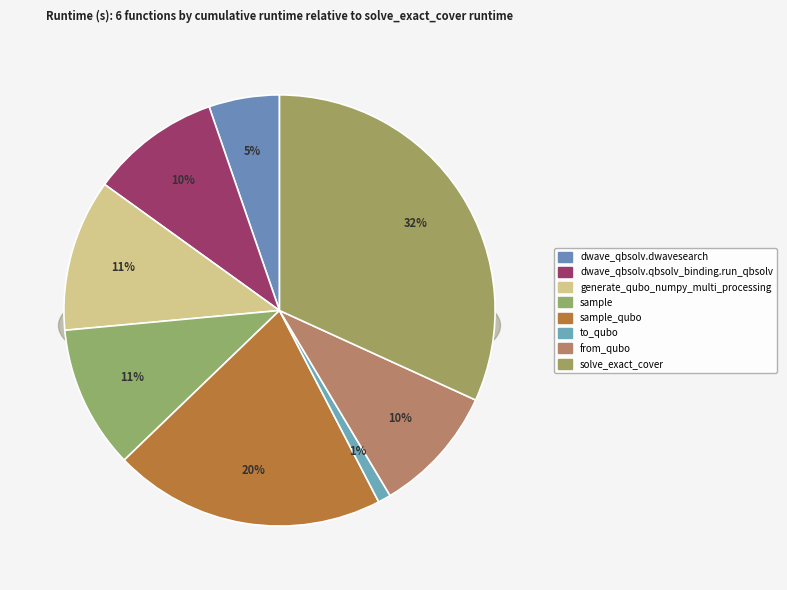

Is it true that dwave_qbsolv.dwavesearch is 5% of the pie?

True